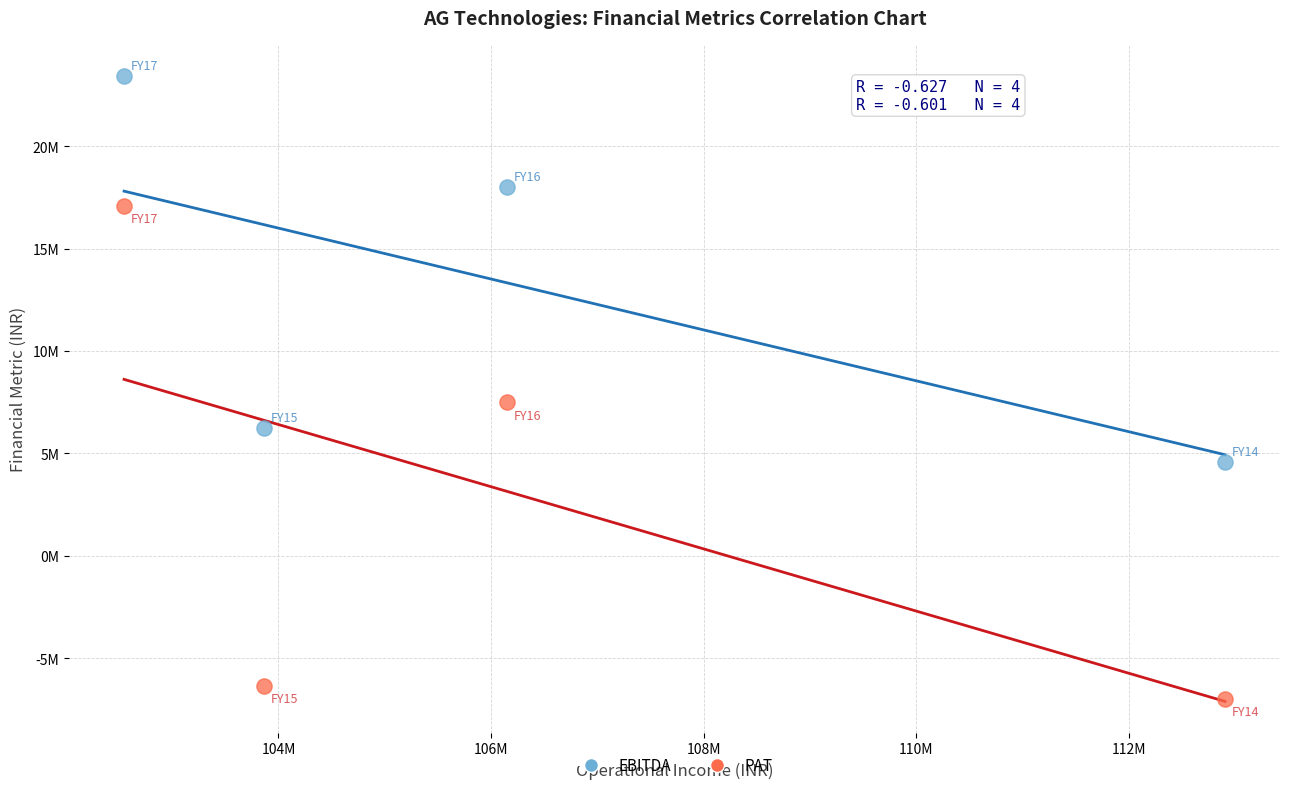

What are all the series names shown in the legend?

EBITDA, PAT